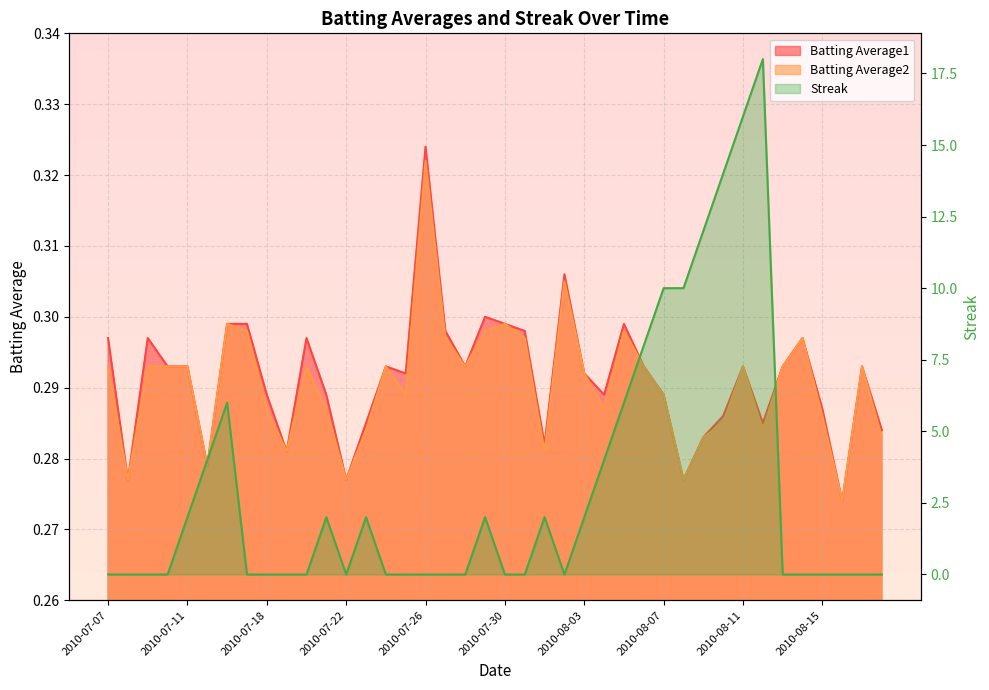

Does the chart display data point markers on the line(s)?

No